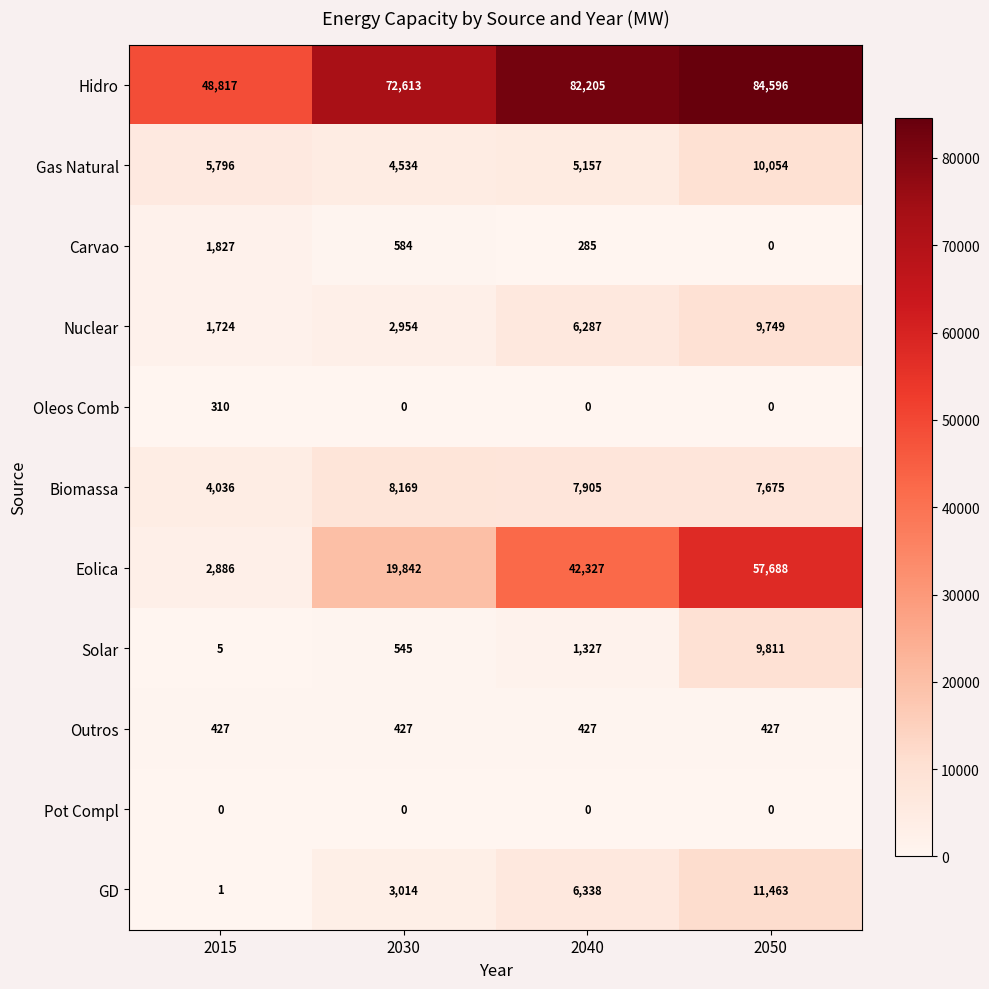

Where is Gas Natural nearest to the value 7294?

2015